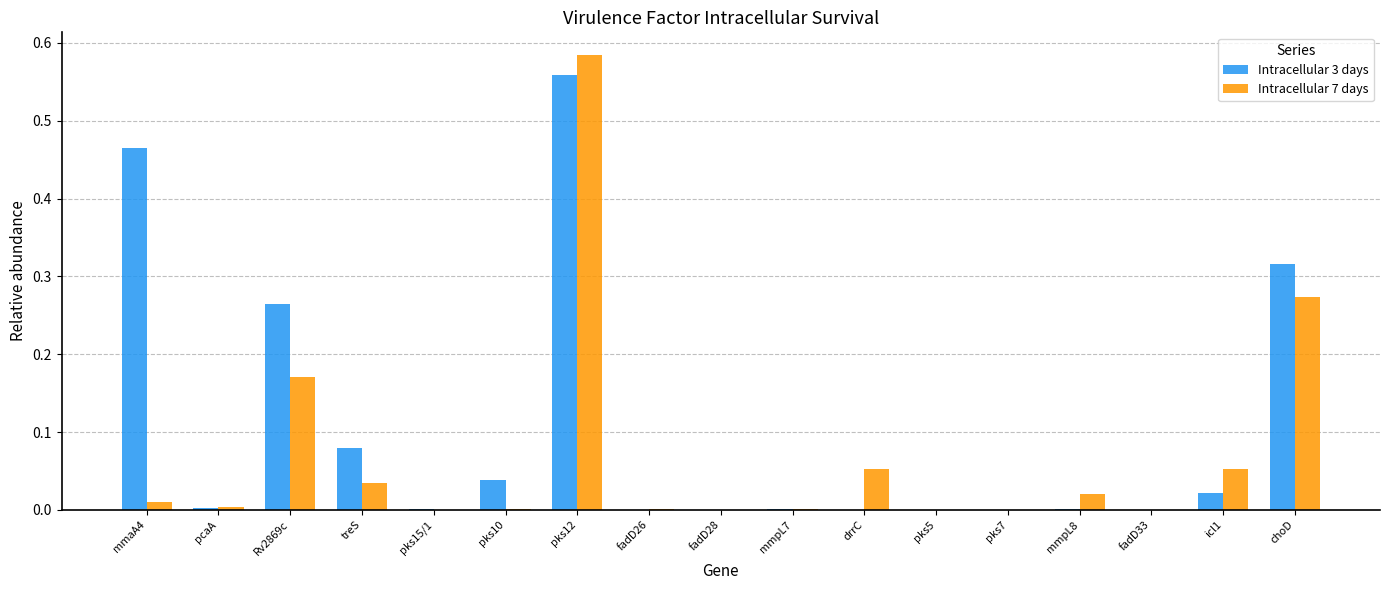

At which label does Intracellular 3 days reach its peak?

pks12